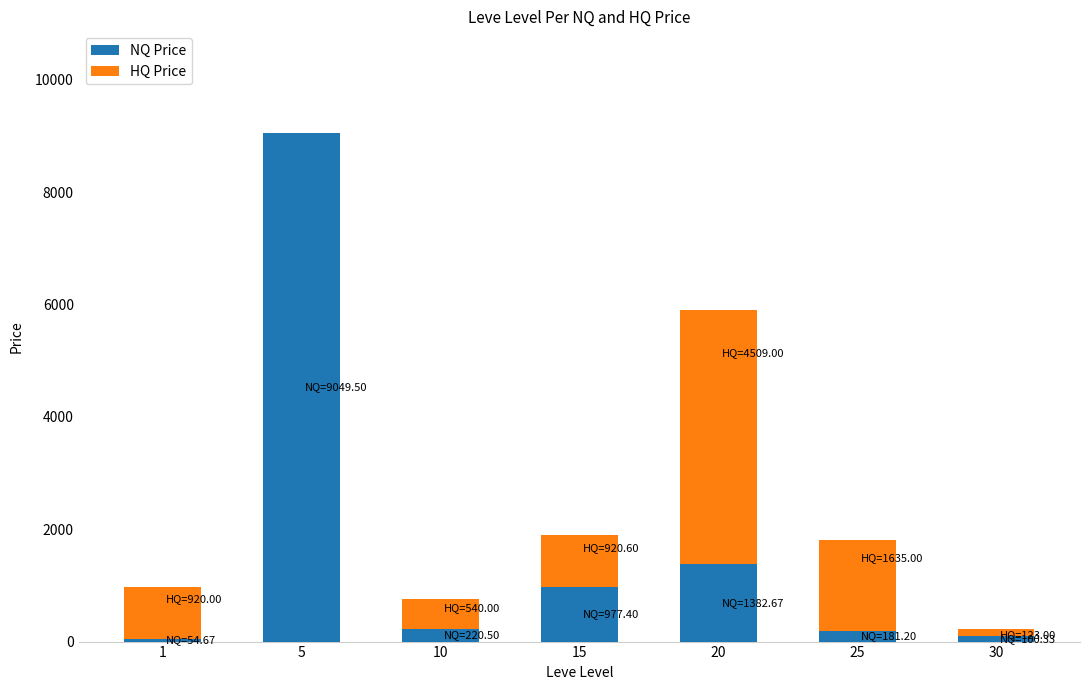

The value of NQ Price at 5 is 13137.0. True or false?

False